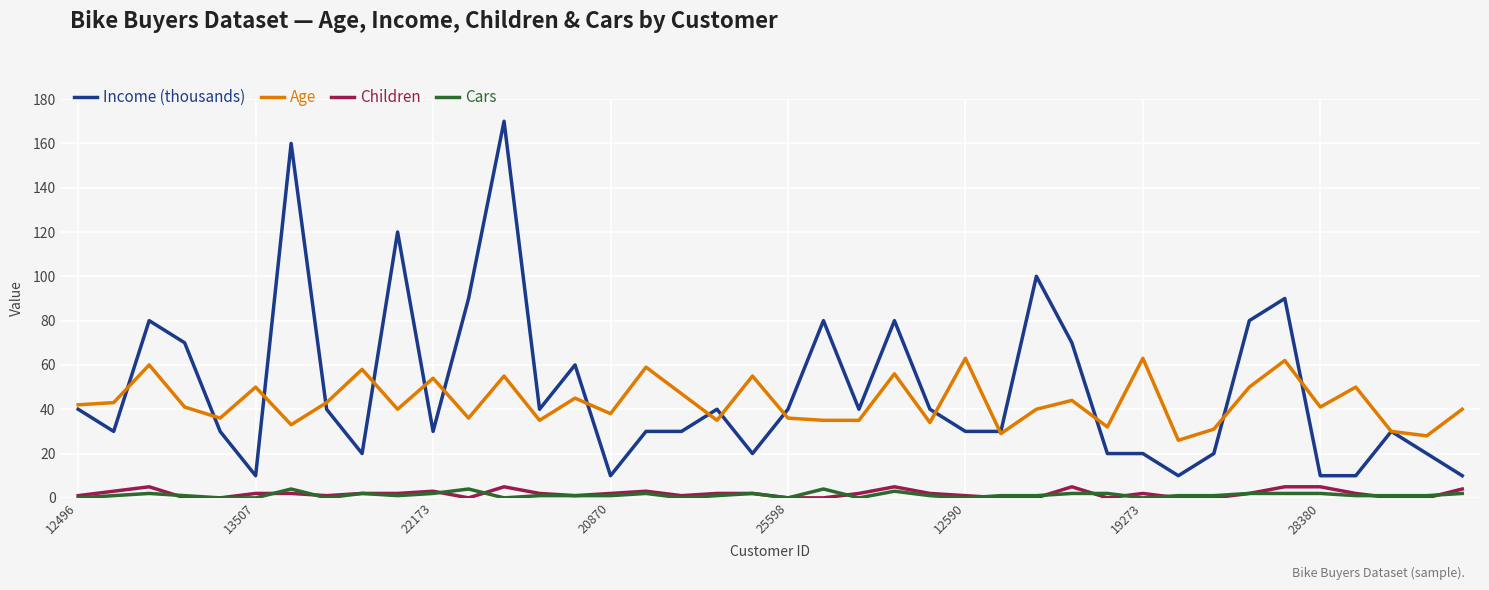

What is the highest value of the Cars series?

4